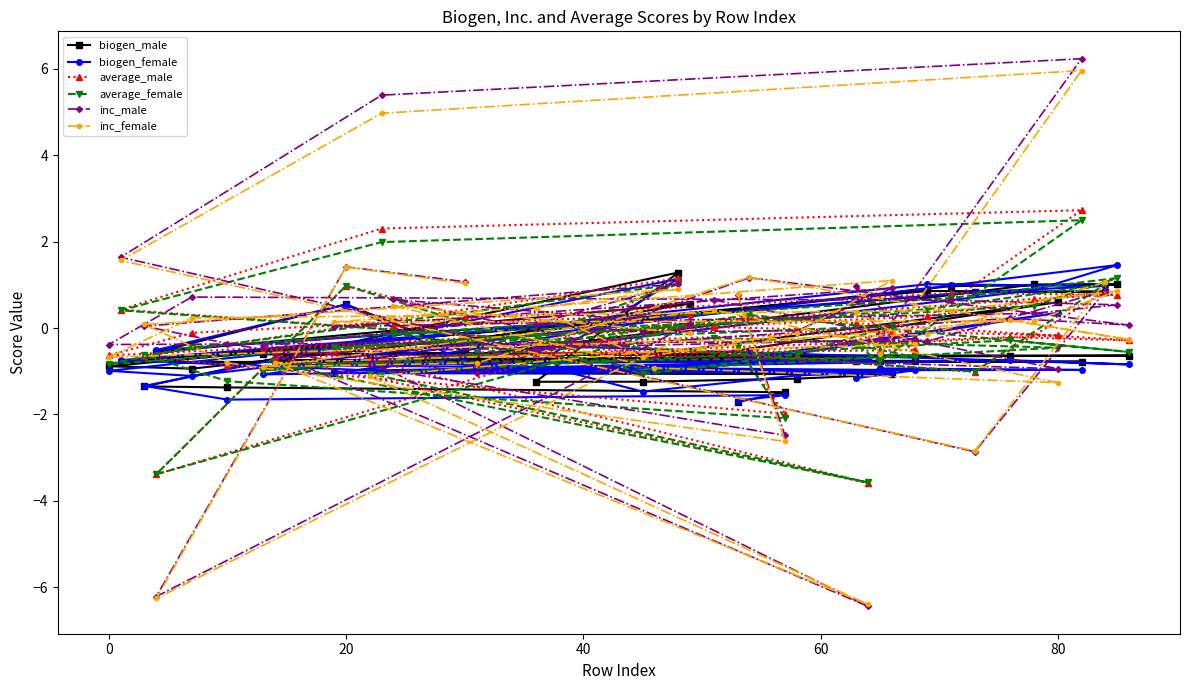

Which series has the largest range (max minus min)?

inc_male